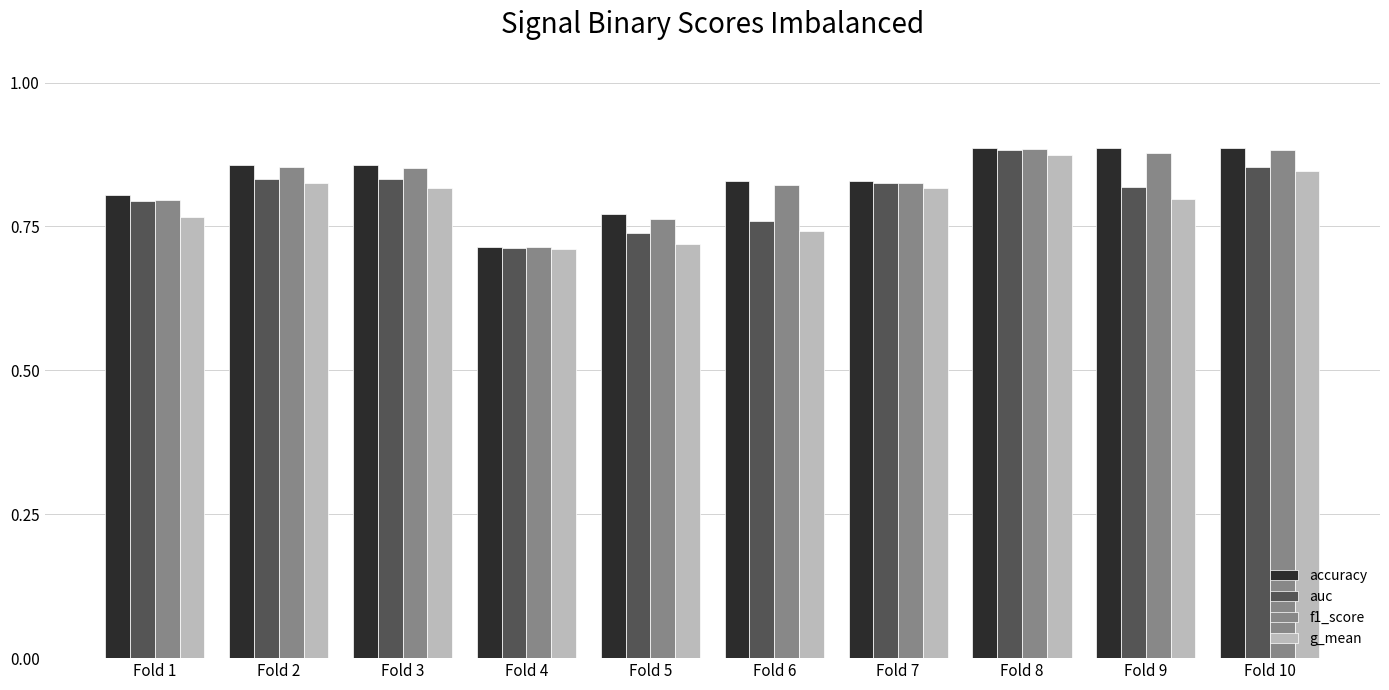

Is the value of g_mean at Fold 4 greater than the value of f1_score at Fold 10?

No